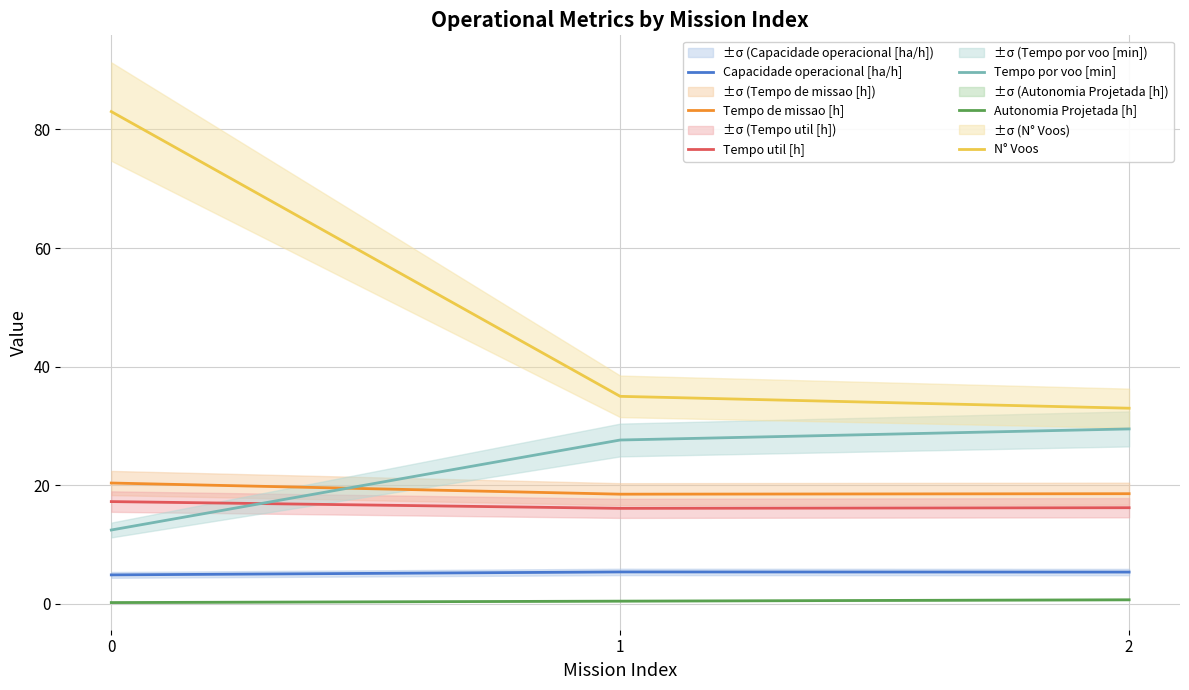

Rank the series by their maximum value, from lowest to highest.

Autonomia Projetada [h], Capacidade operacional [ha/h], Tempo util [h], Tempo de missao [h], Tempo por voo [min], N° Voos